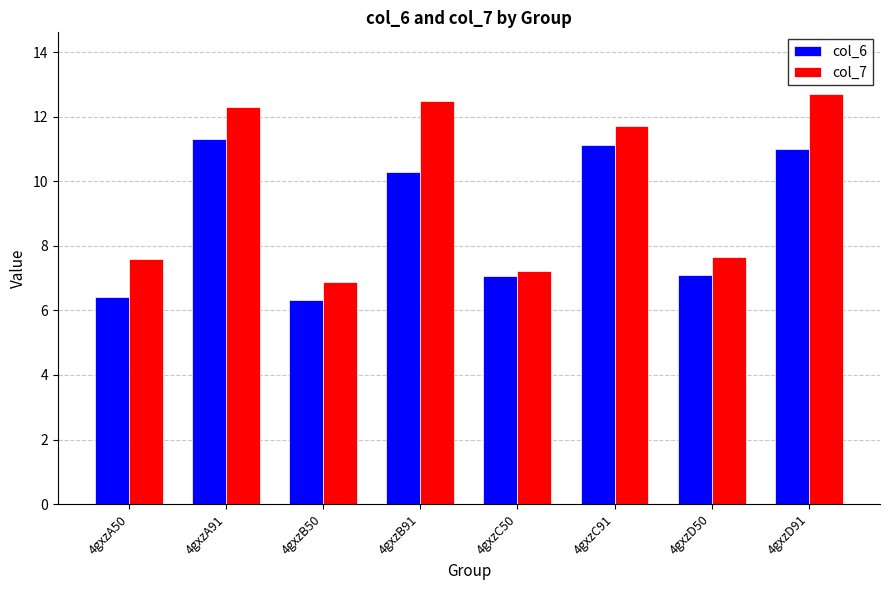

List the series in order of their overall mean, highest first.

col_7, col_6